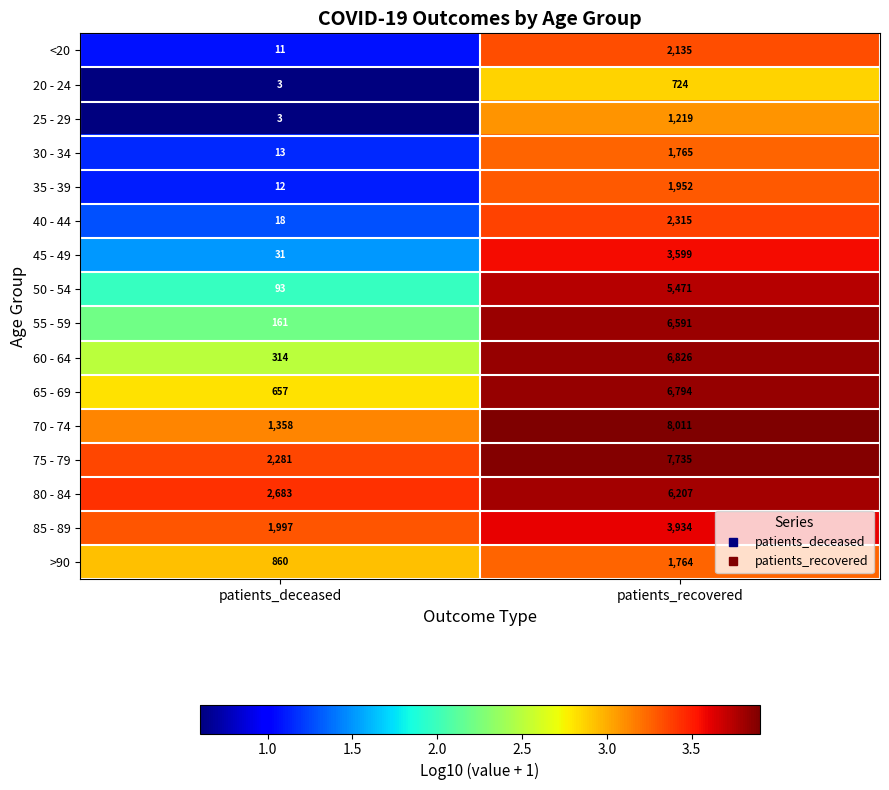

Which series has the largest range (max minus min)?

70 - 74